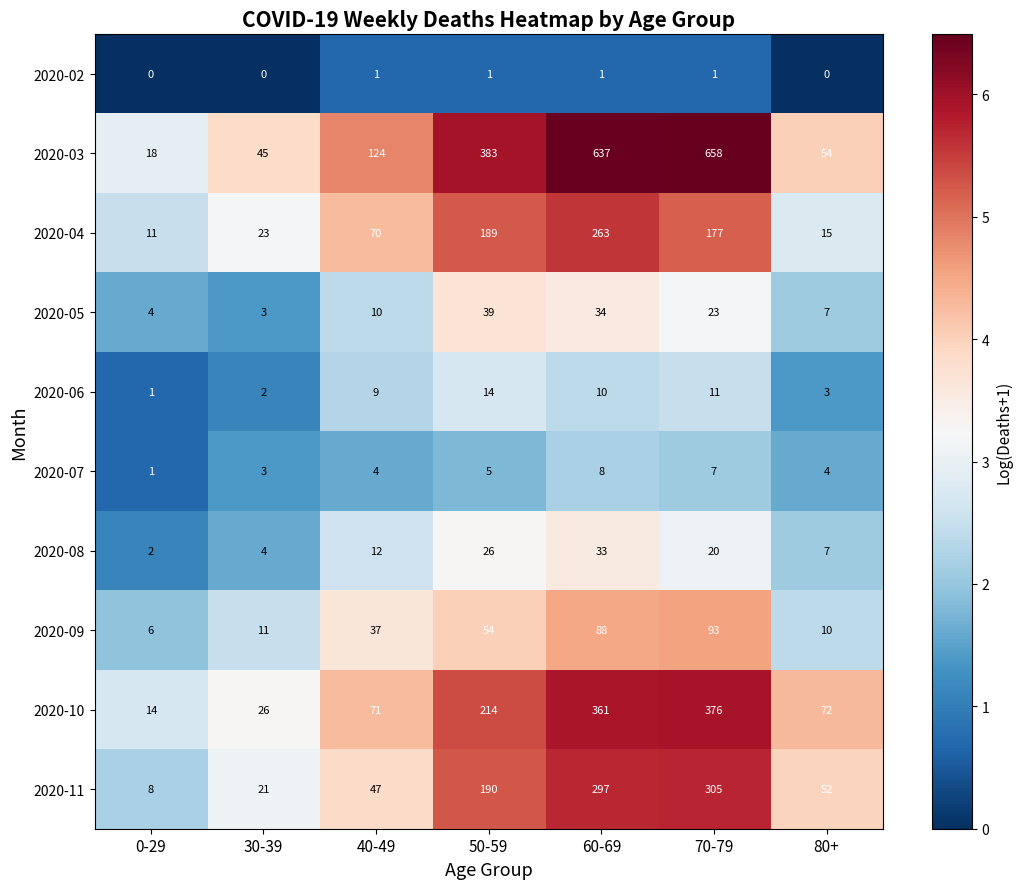

Which series has the widest spread of values?

2020-03